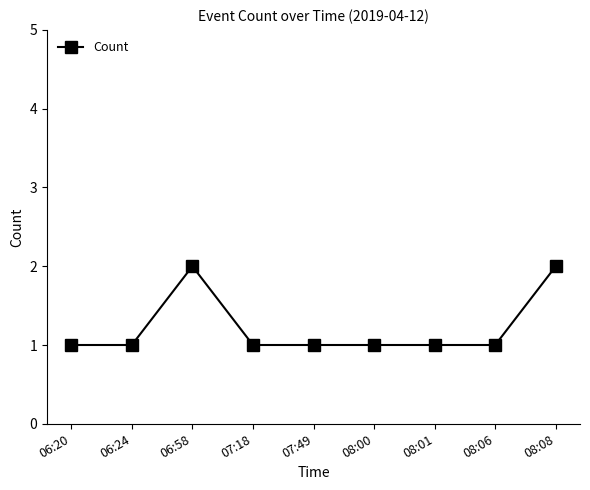

What is the value of the 8th point from the left?

1